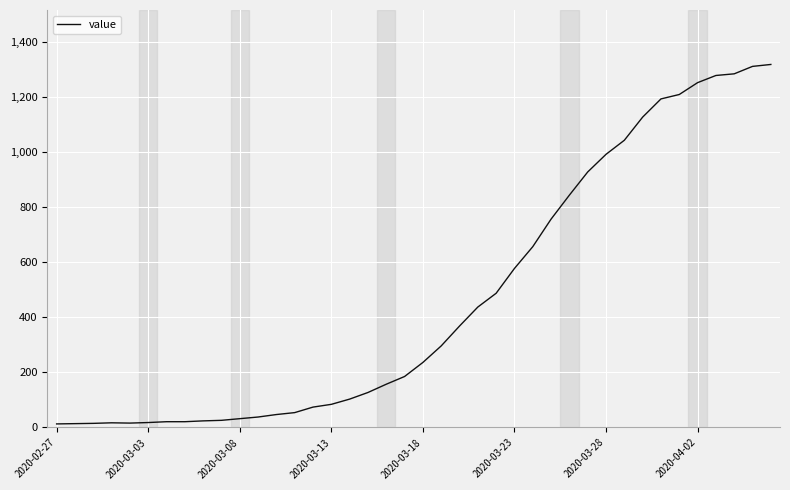

What is the greatest value displayed?

1317